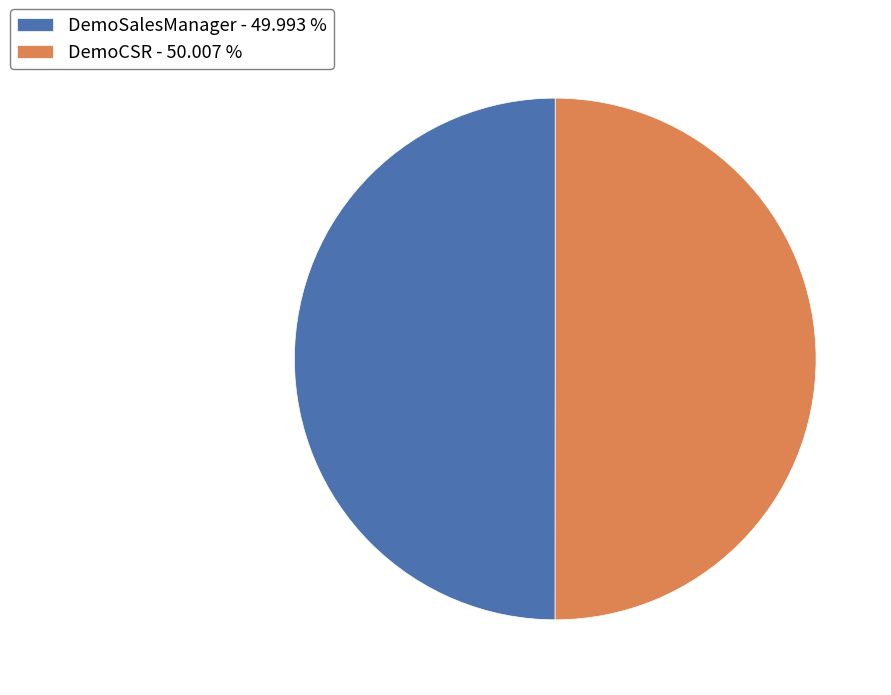

What is the ratio of the value at DemoCSR - 50.007 % to the value at DemoSalesManager - 49.993 %?

1.0